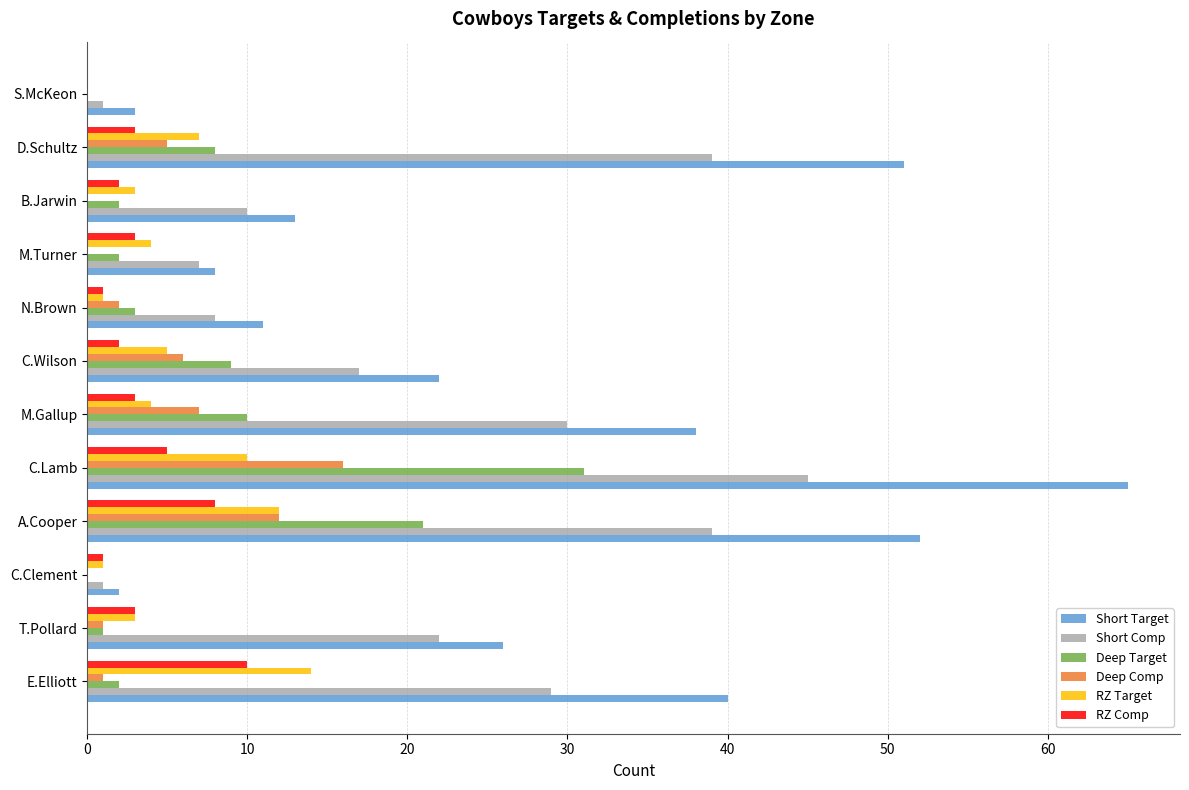

Between C.Wilson and D.Schultz, which series saw the biggest shift?

Short Target